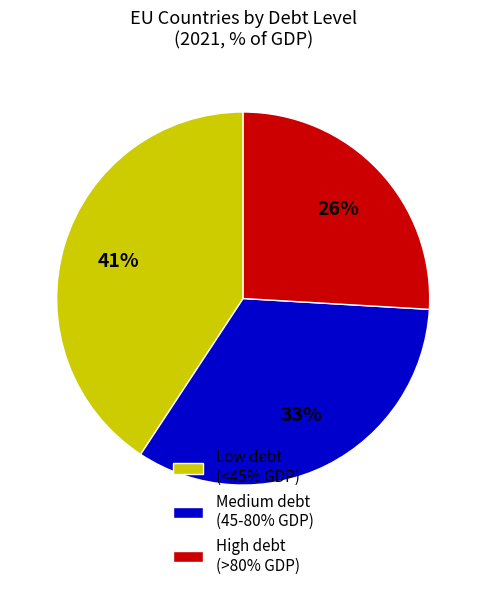

Does Medium debt (45-80% GDP) account for over 50% of the chart?

No